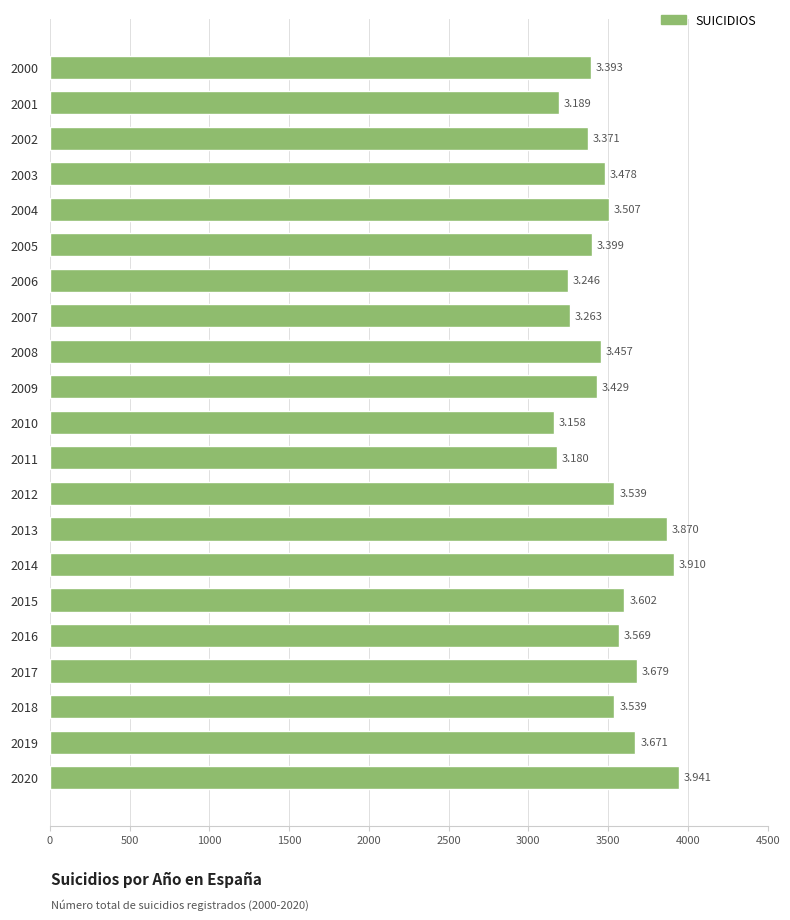

True or false: the data shows 1793 at 2000.

False